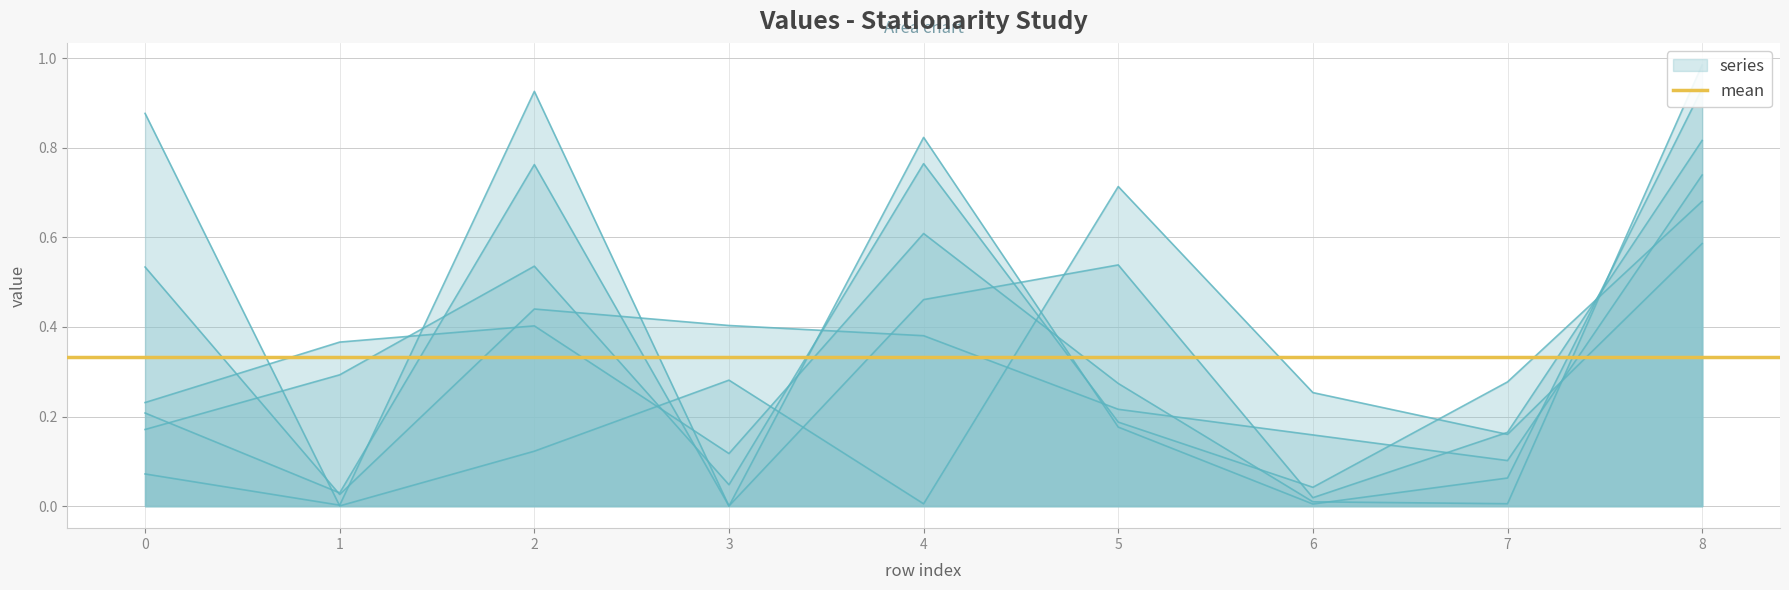

What is the difference between the col_6 values at 5 and 8?

0.7